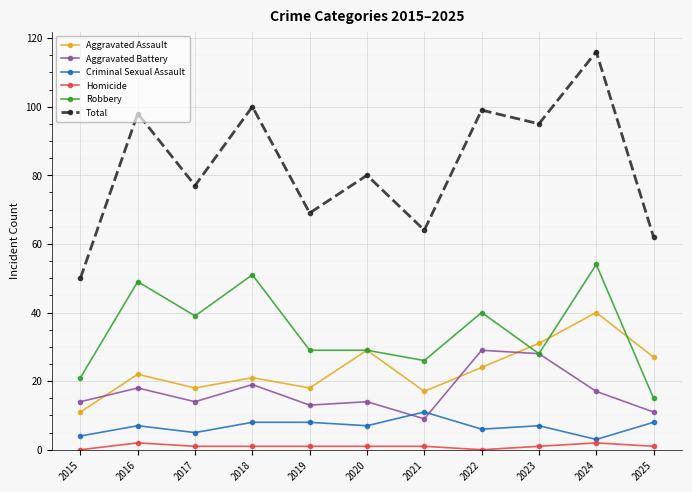

What is the difference between the second highest and minimum values in the Total series?

50